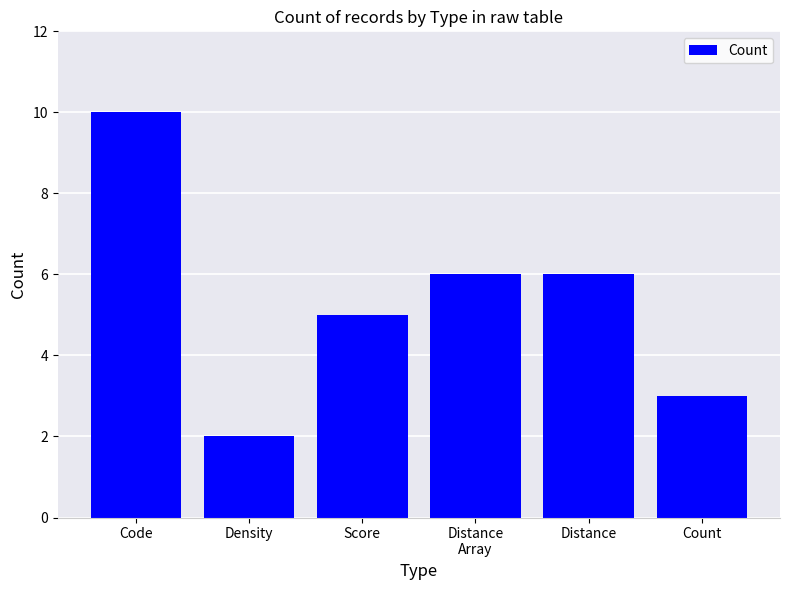

Reading left to right, list all the values displayed in this chart.

Code=10	Density=2	Score=5	Distance
Array=6	Distance=6	Count=3